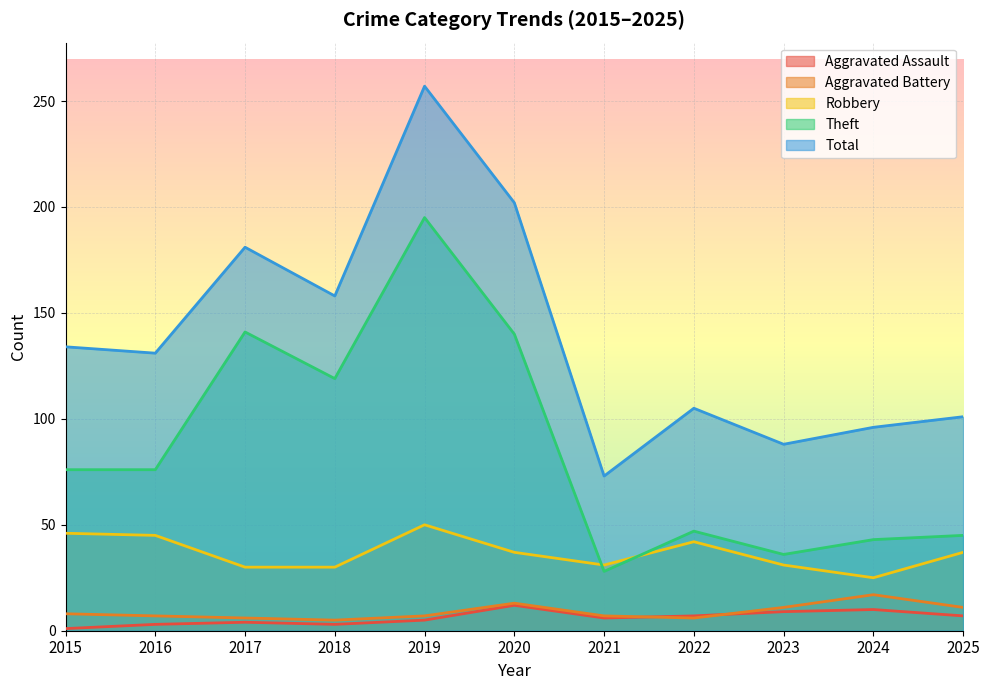

True or false: Total and Theft cross at least once.

False